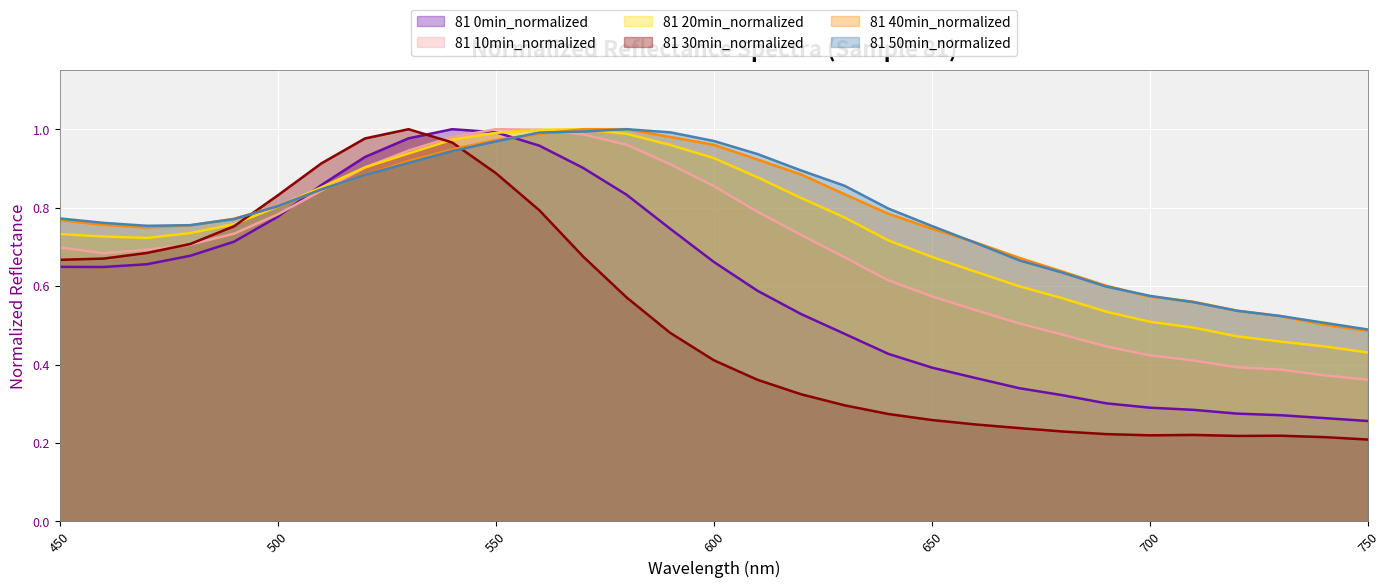

What is the sum of the 81 10min_normalized values at 650 and 630?

1.2